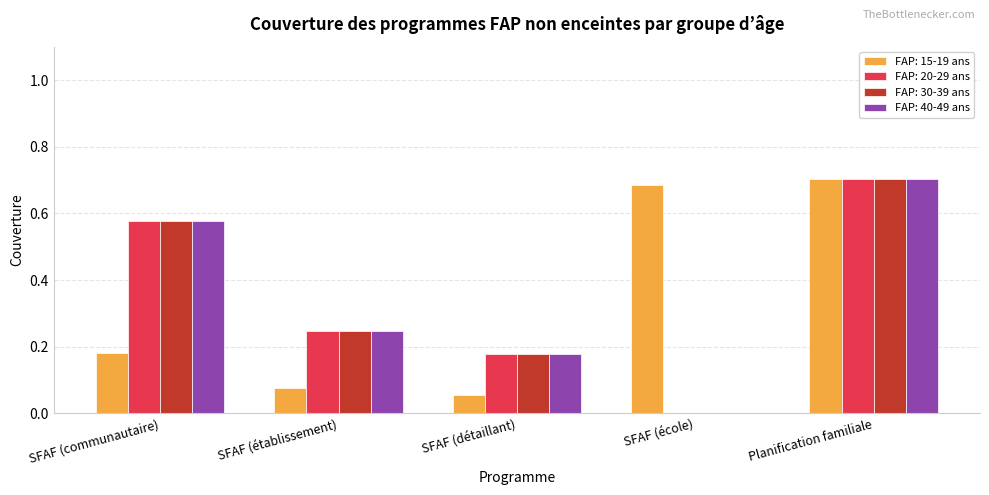

Is the value of FAP: 30-39 ans at SFAF (établissement) greater than the value of FAP: 40-49 ans at SFAF (école)?

Yes